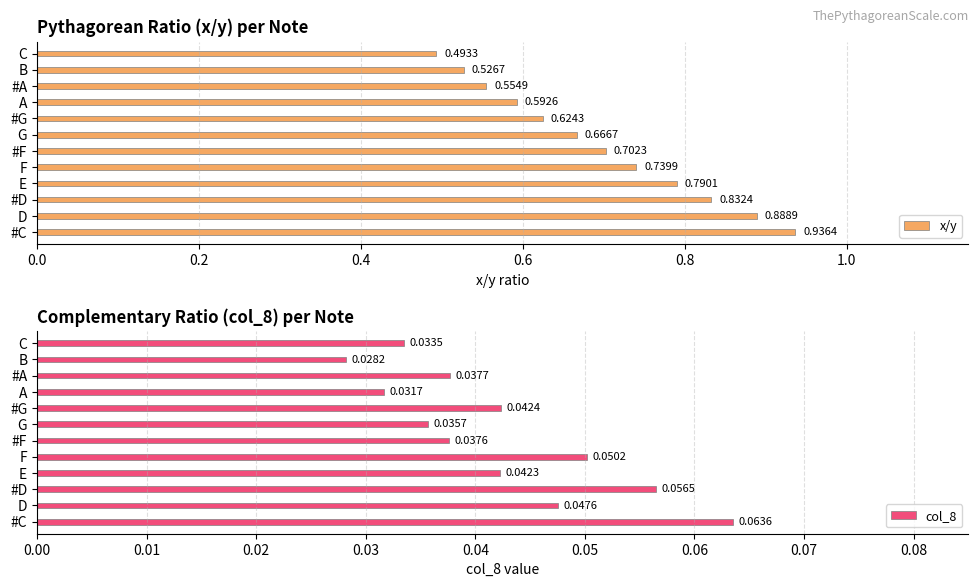

At which label does x/y reach its peak?

#C